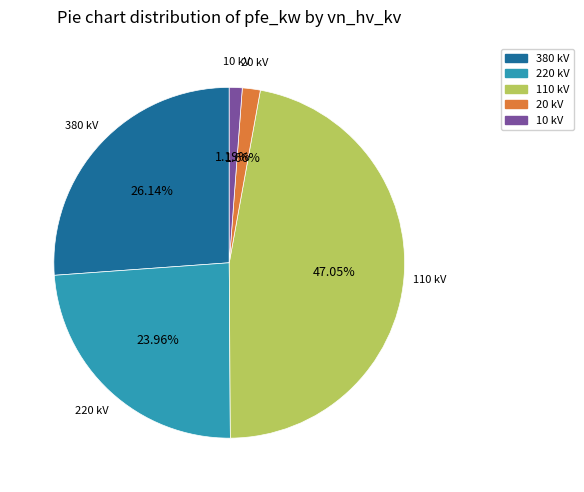

Does any single category account for the majority?

No